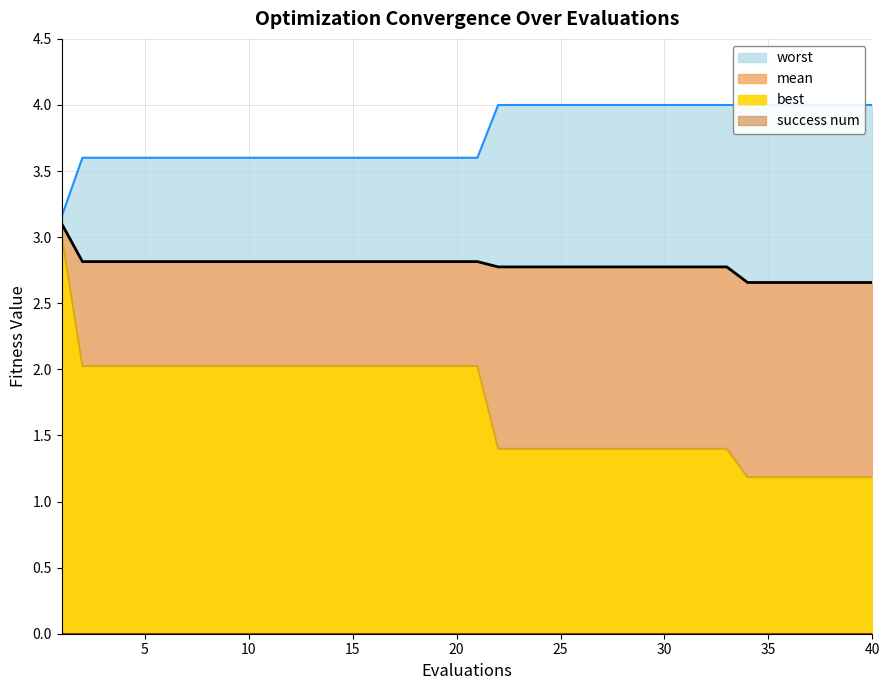

Is it true that mean equals 2.8 at 5?

True